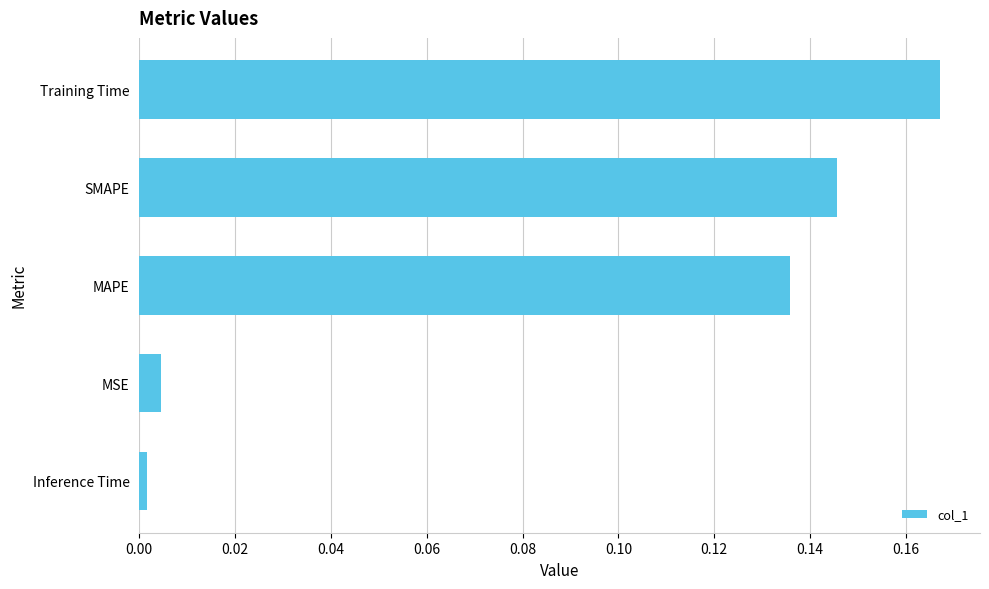

List the labels in order of value, smallest first.

Inference Time, MSE, MAPE, SMAPE, Training Time